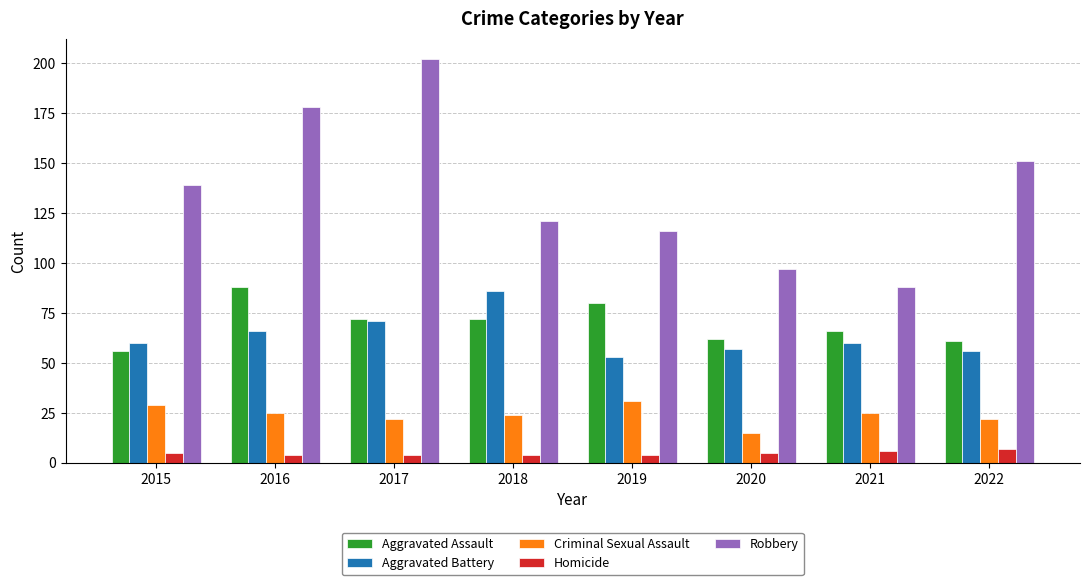

What is the sum of the Aggravated Assault values at 2017 and 2018?

144